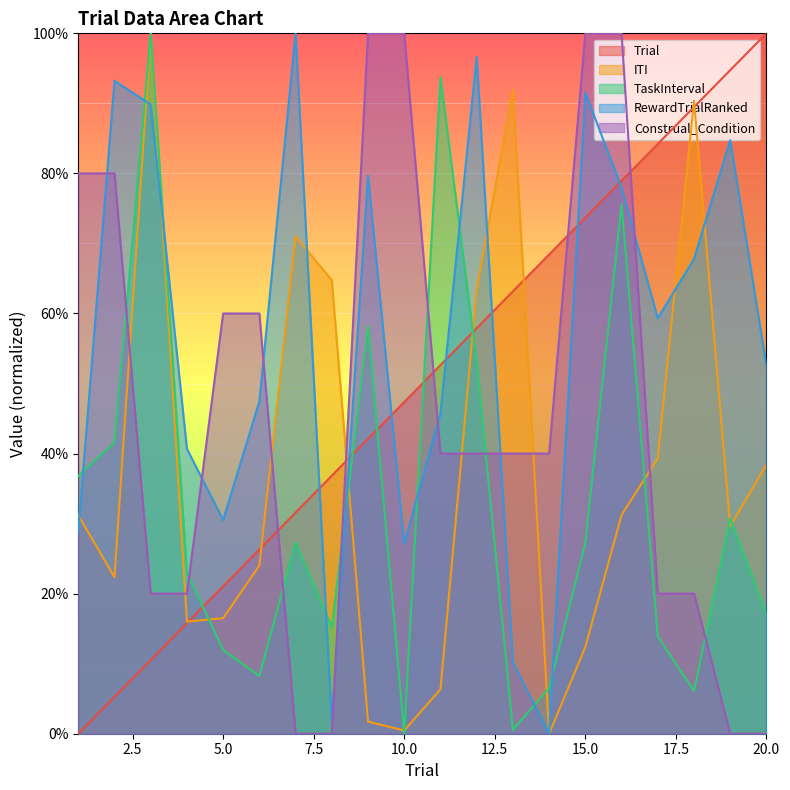

What is the value of the Trial point at the 15th from the left?

73.7